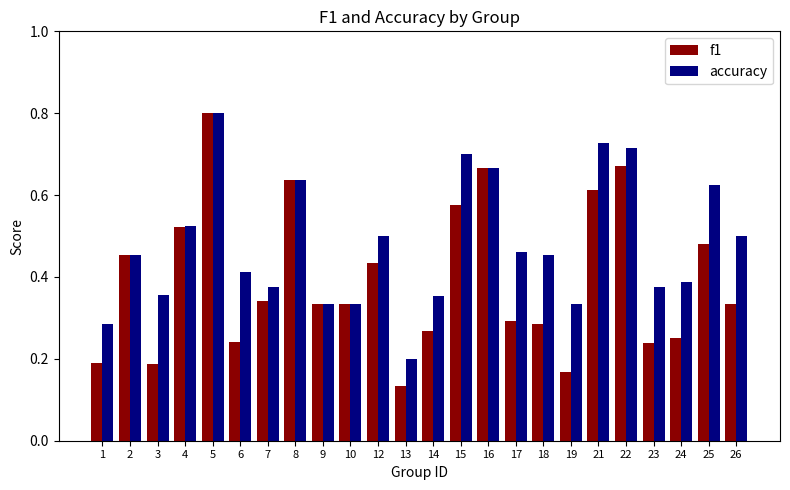

Is it true that f1 equals 0.5 at 4?

True